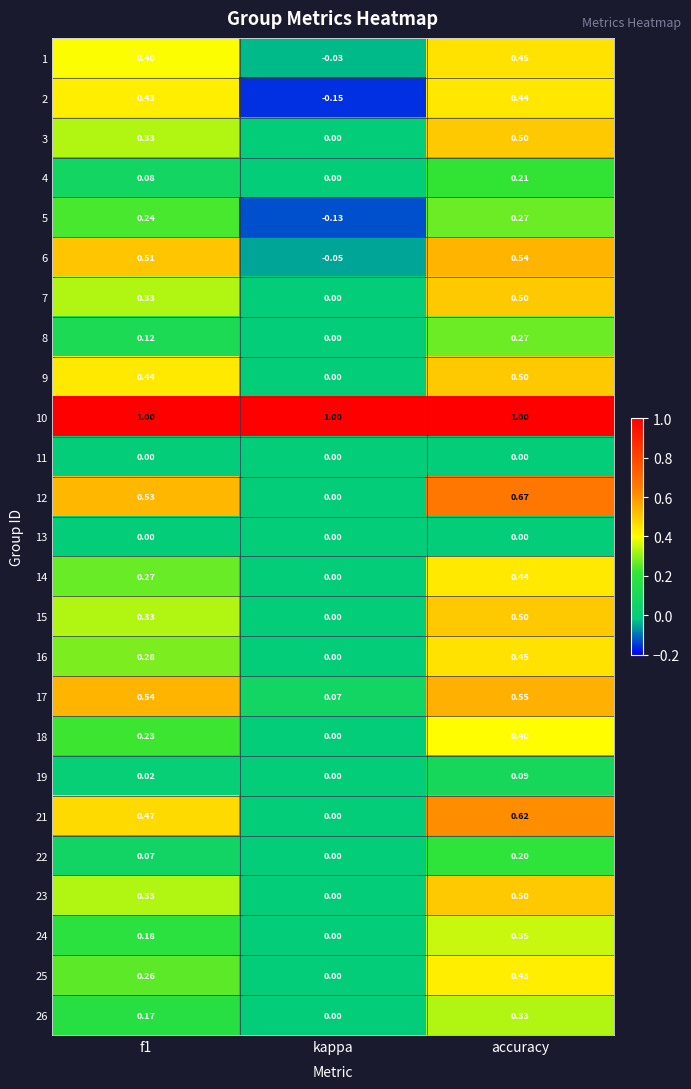

What is the spread (max minus min) of values at accuracy?

1.0